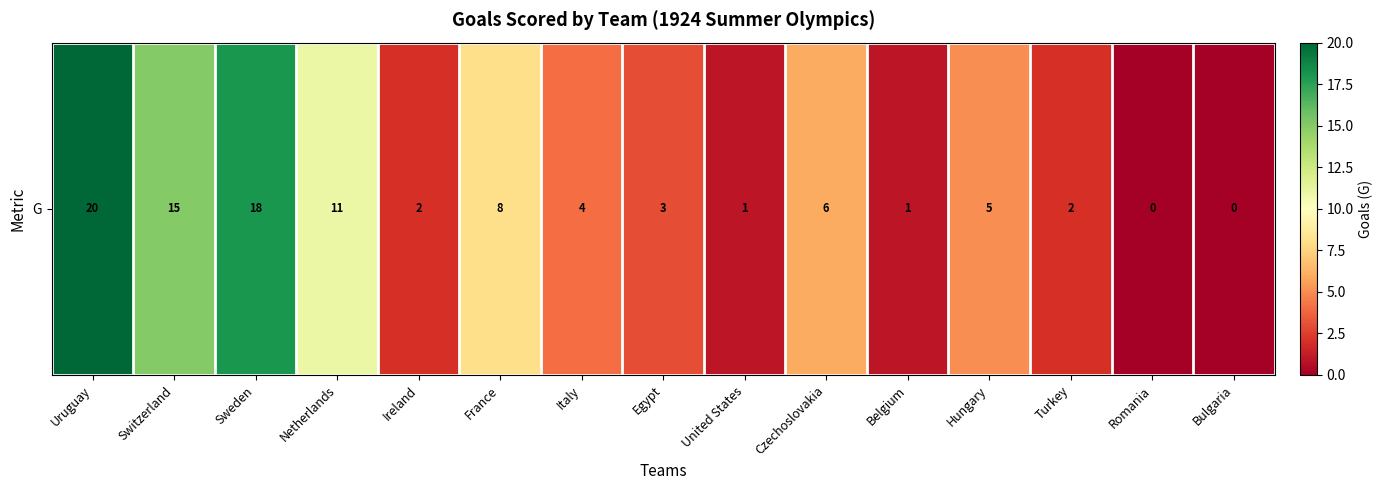

What is the average value?

6